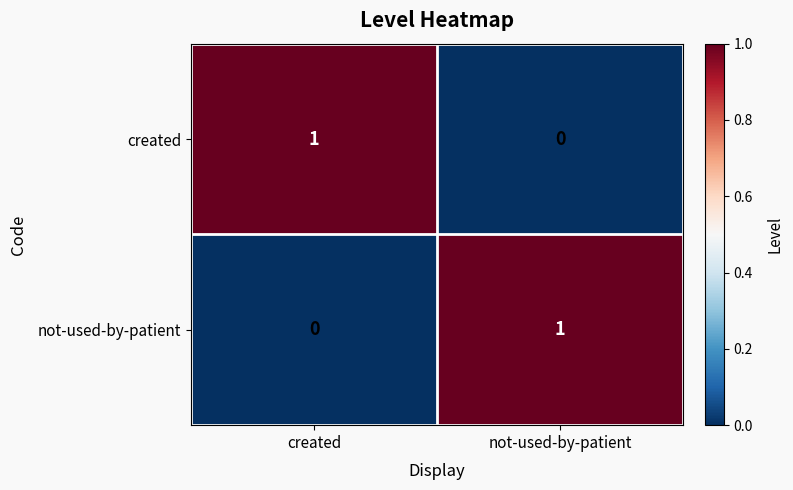

List the labels in order of not-used-by-patient value, smallest first.

created, not-used-by-patient